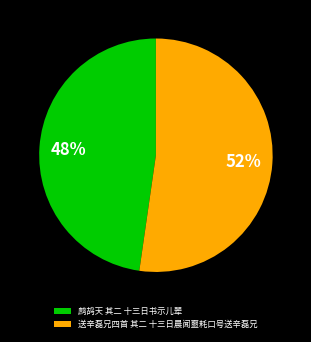

Count the number of slices in the pie.

2